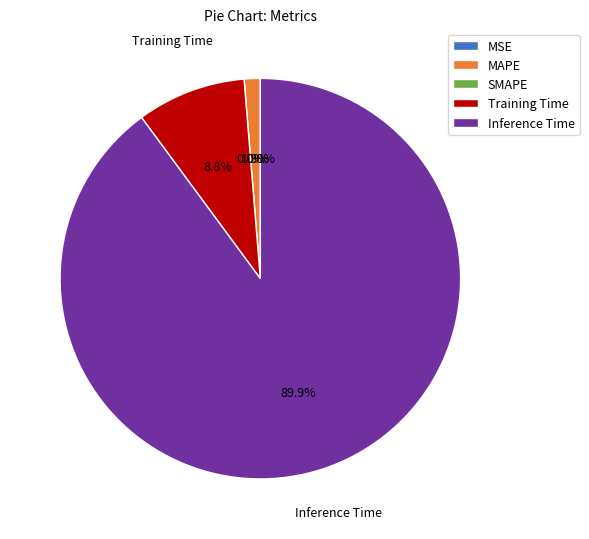

Do MSE and SMAPE together represent more than half of the pie?

No